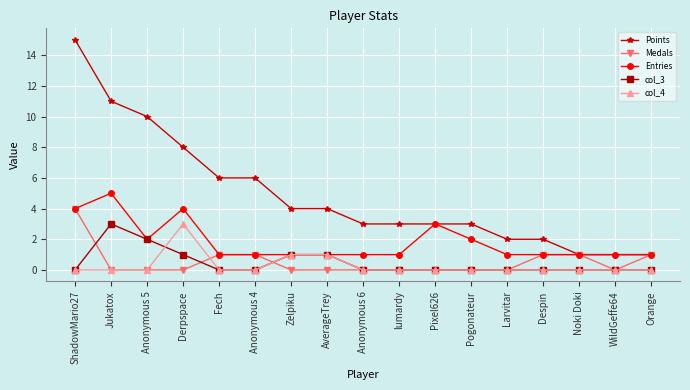

True or false: col_3 and Points cross at least once.

False